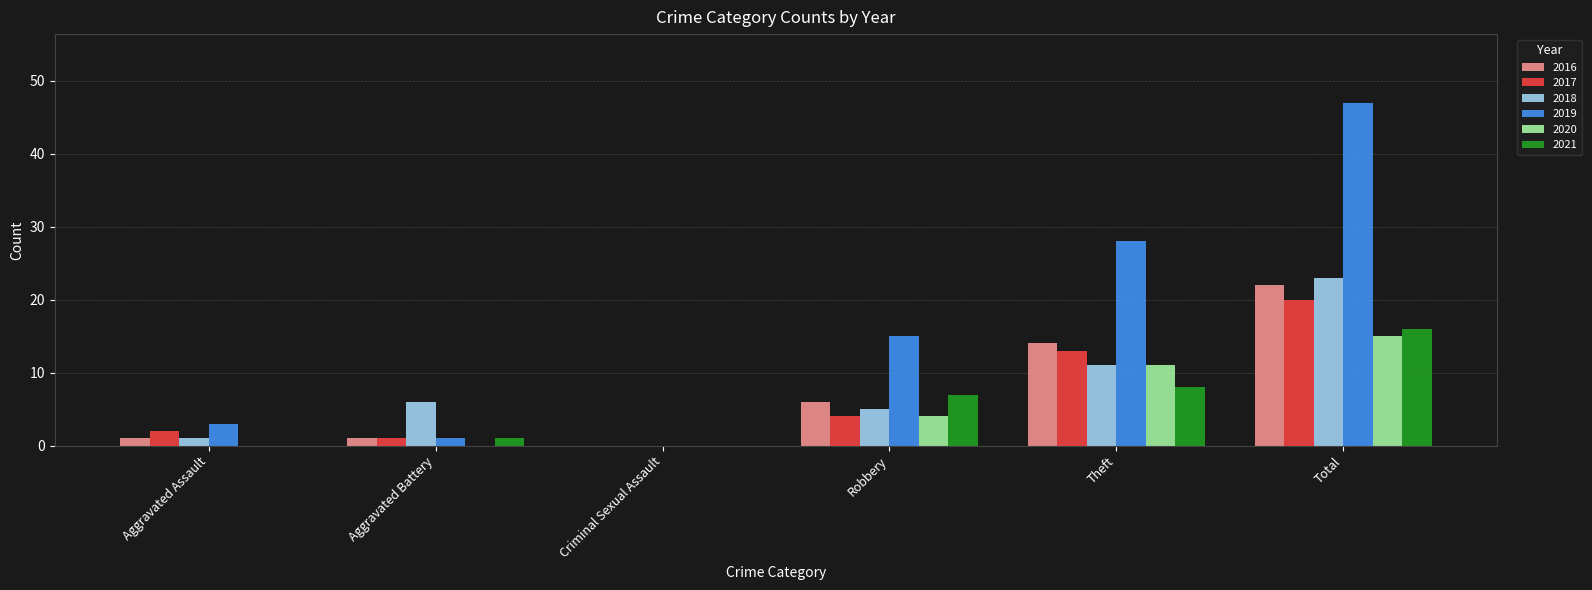

What is the approximate value of 2021 at Robbery, to the nearest 5?

5